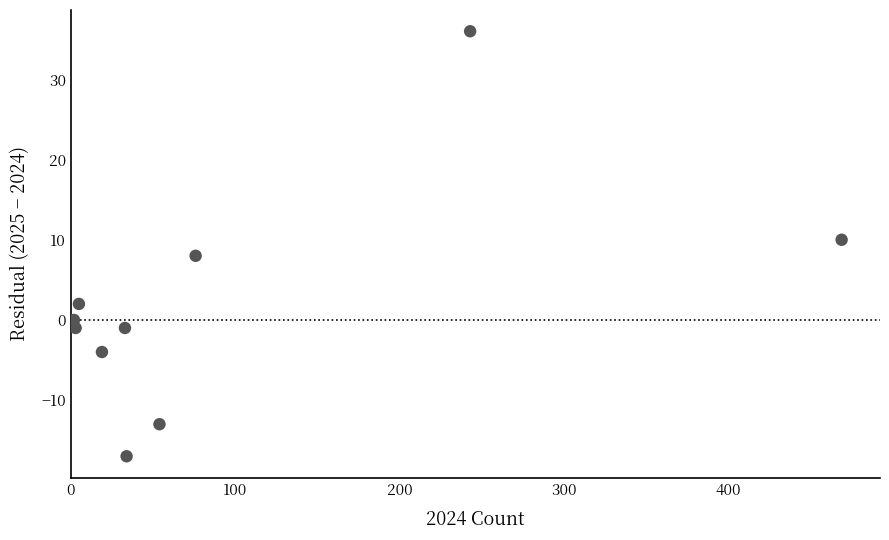

What is the average X value?

94